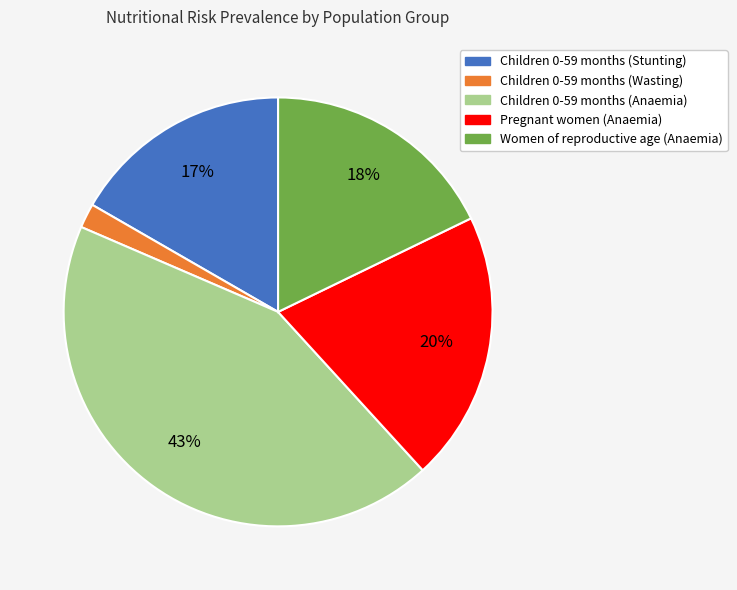

Do Children 0-59 months (Anaemia) and Children 0-59 months (Wasting) together represent more than half of the pie?

No